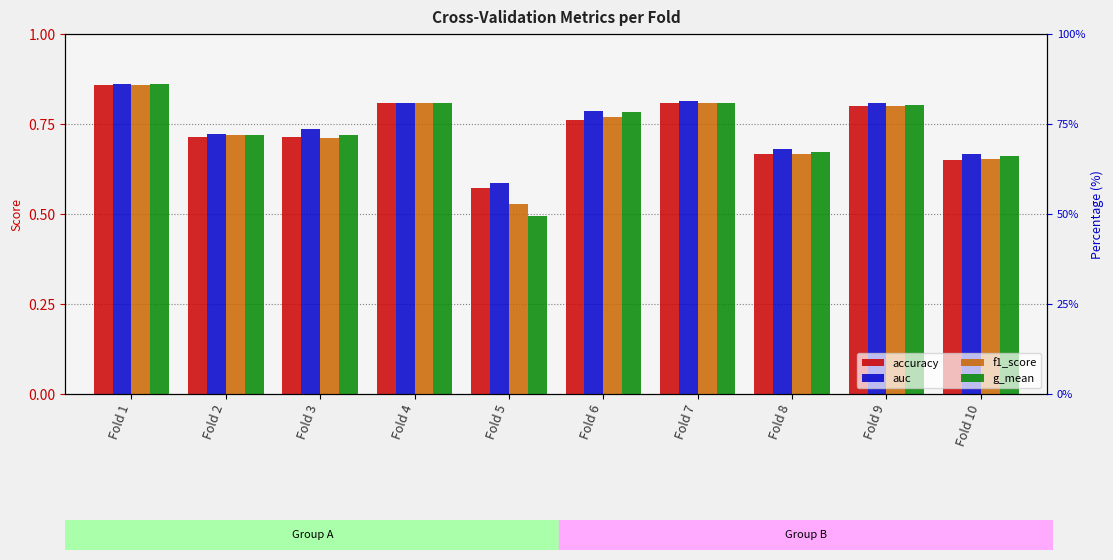

What is the average value of the f1_score series?

0.7